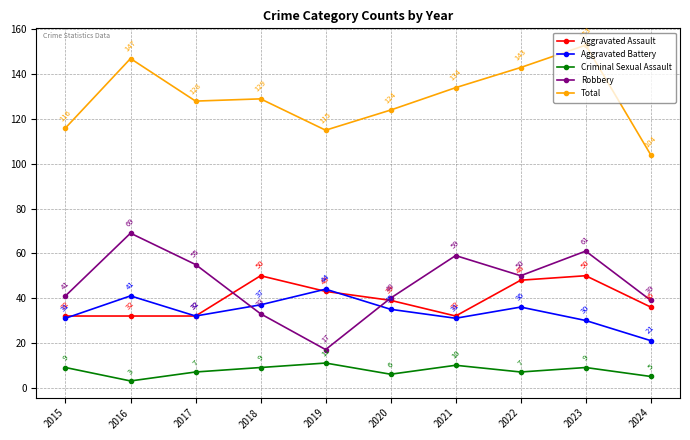

True or false: Criminal Sexual Assault and Total cross at least once.

False